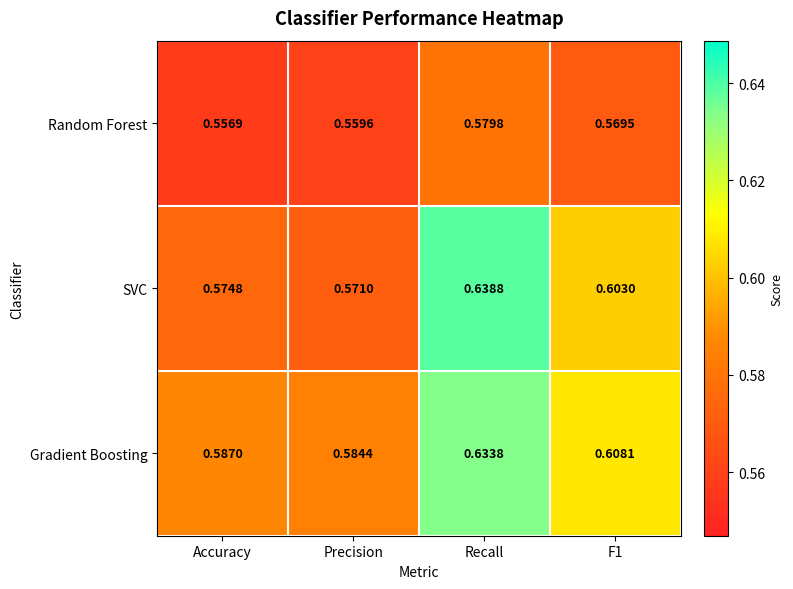

Which category has the highest value in the SVC series?

Recall